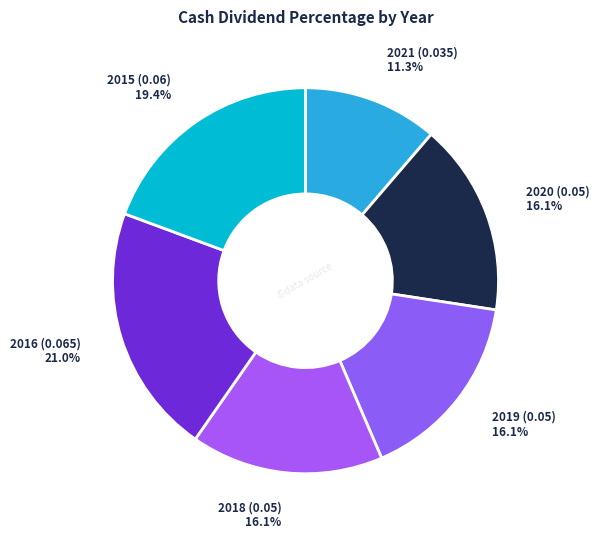

Is there a majority slice in this chart?

No